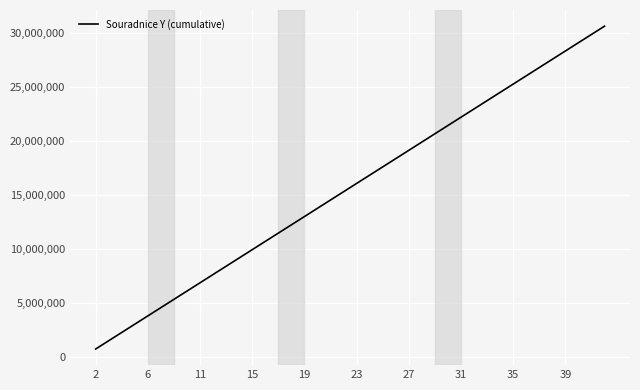

Does the chart display data point markers on the line(s)?

No